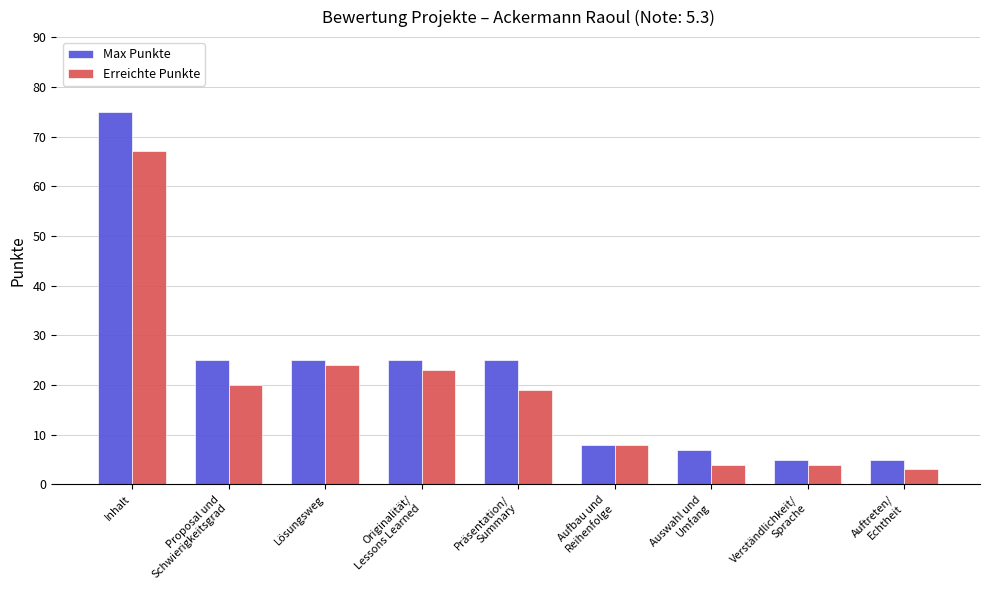

What is the total value across all series at Inhalt?

142